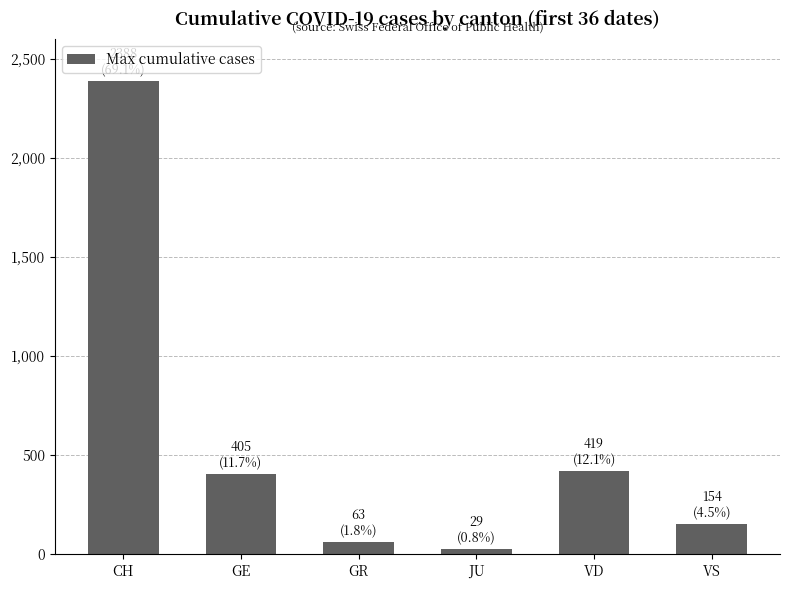

What is the difference between the maximum and minimum values?

2359